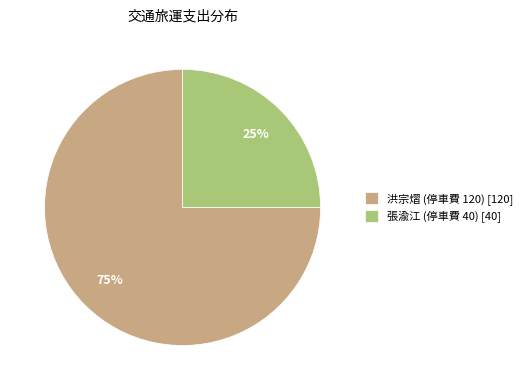

The 張渝江 (停車費 40) slice represents 36% of the pie. True or false?

False